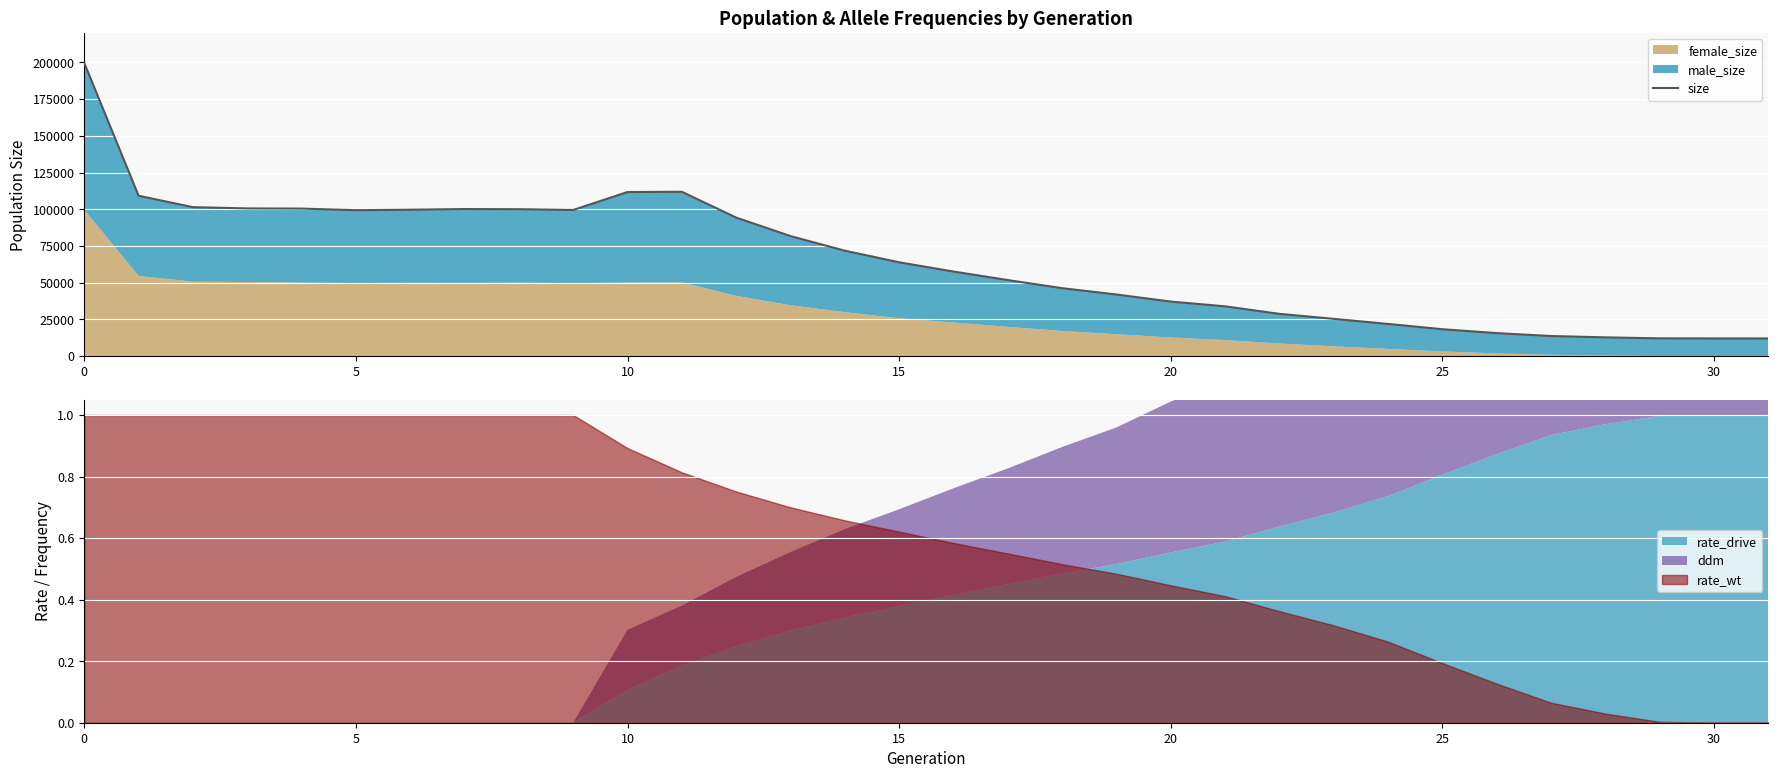

What is the change in value from 0 to 31?

-187621